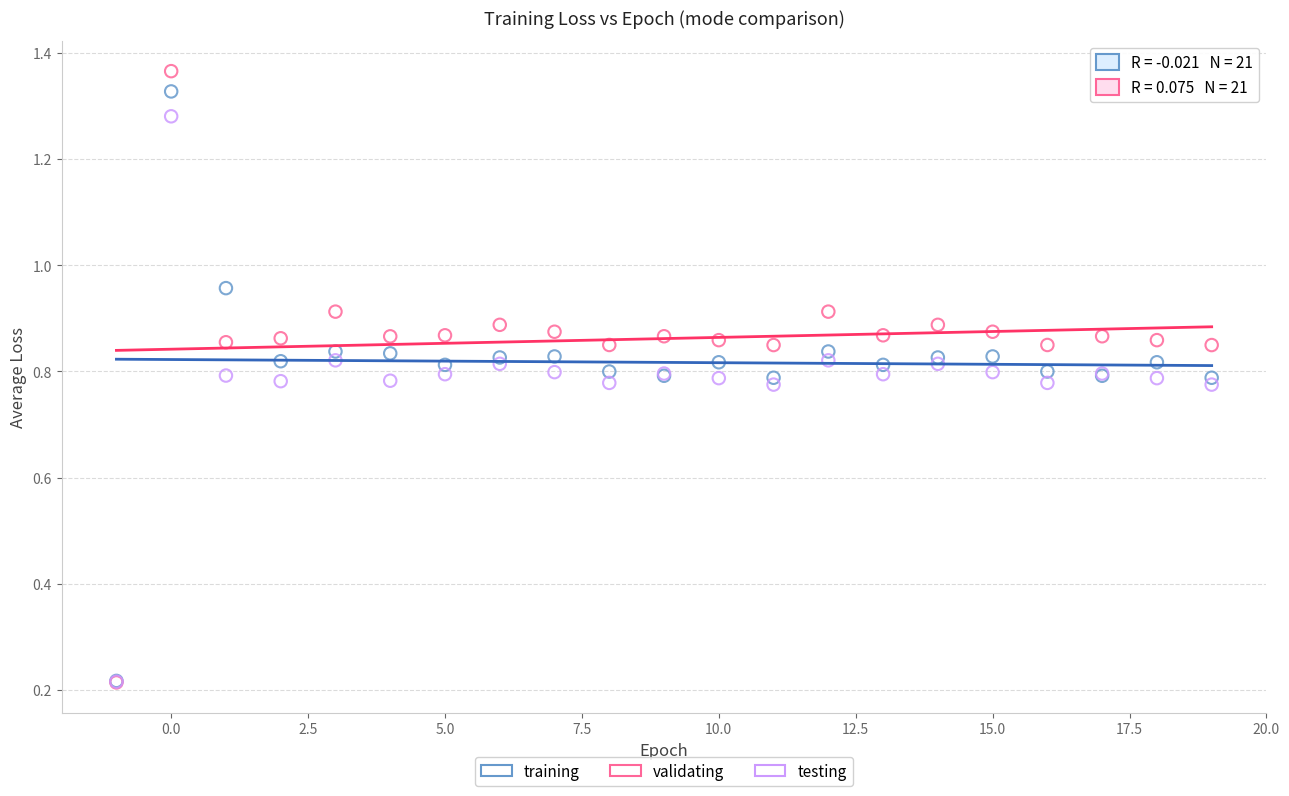

What are all the series names shown in the legend?

training, validating, testing